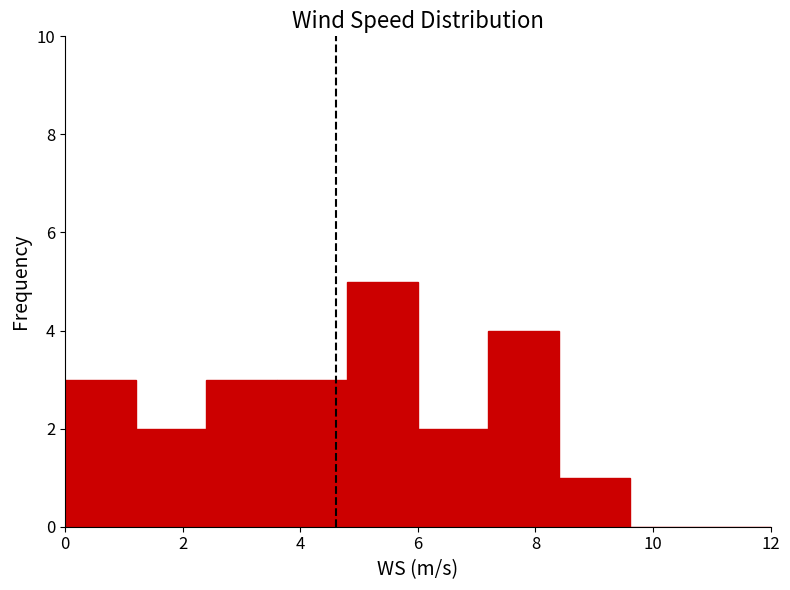

Over which range of the x-axis is the bar tallest?

4.8 to 6.0